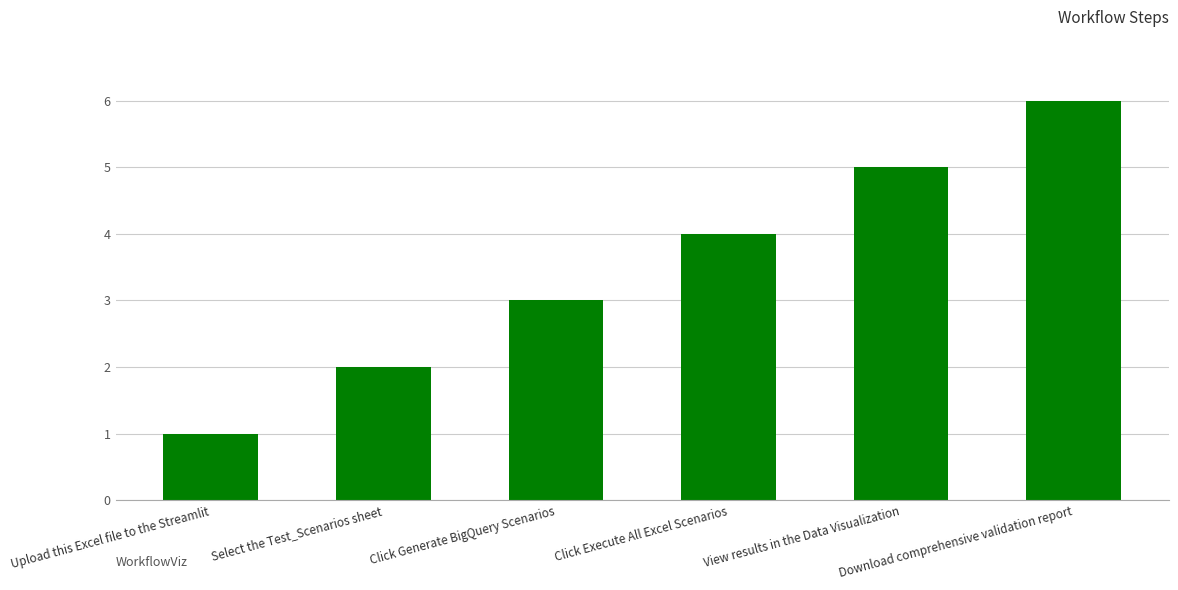

Rank the categories by value from highest to lowest.

Download comprehensive validation report, View results in the Data Visualization, Click Execute All Excel Scenarios, Click Generate BigQuery Scenarios, Select the Test_Scenarios sheet, Upload this Excel file to the Streamlit